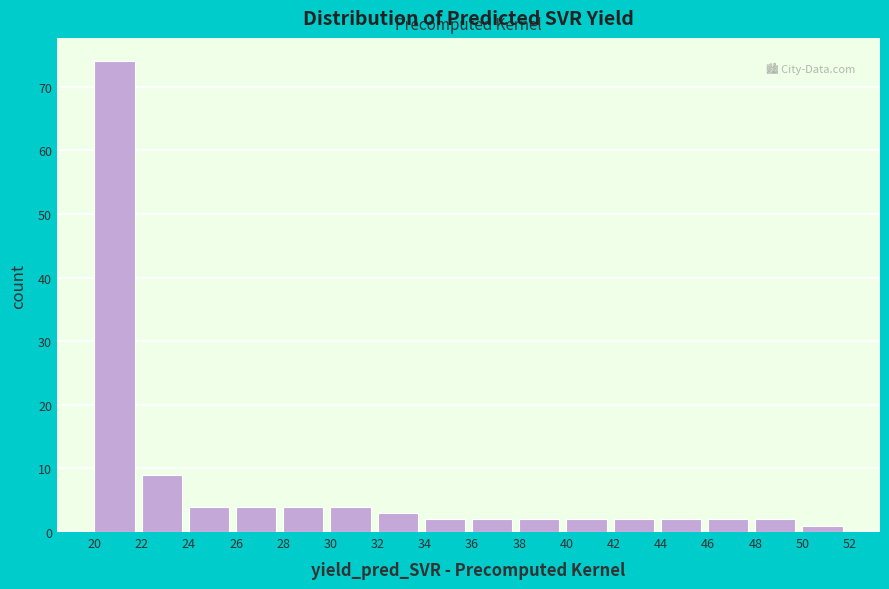

Reading left to right, list every bar in this chart as the range it spans on the x-axis followed by its height. The values are not printed on the chart, so give them approximately, as read against the axis.

20 to 22: 74
22 to 24: 9
24 to 26: 4
26 to 28: 4
28 to 30: 4
30 to 32: 4
32 to 34: 3
34 to 36: 2
36 to 38: 2
38 to 40: 2
40 to 42: 2
42 to 44: 2
44 to 46: 2
46 to 48: 2
48 to 50: 2
50 to 52: 1